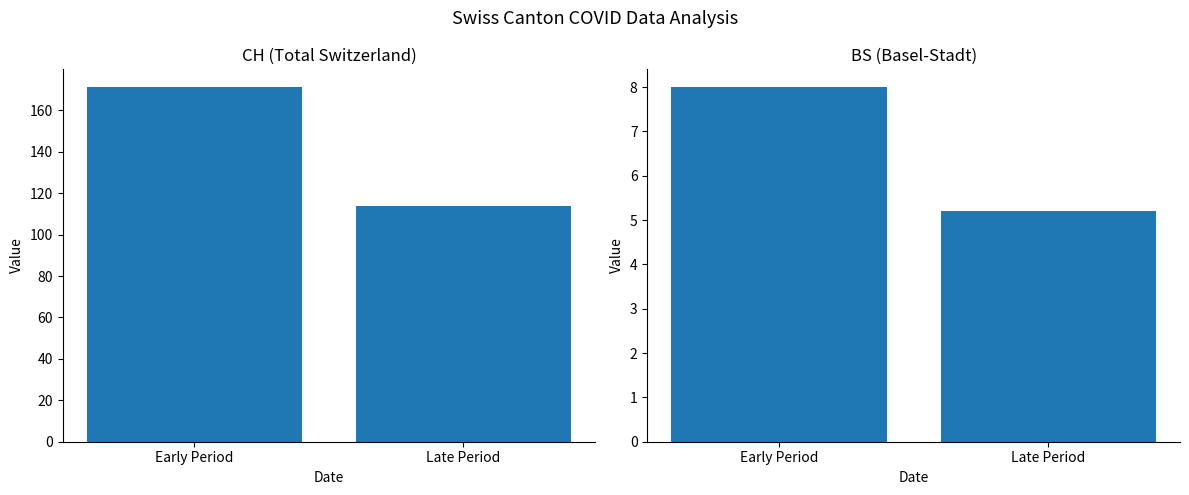

What is the label of the 2nd bar from the right?

Early Period